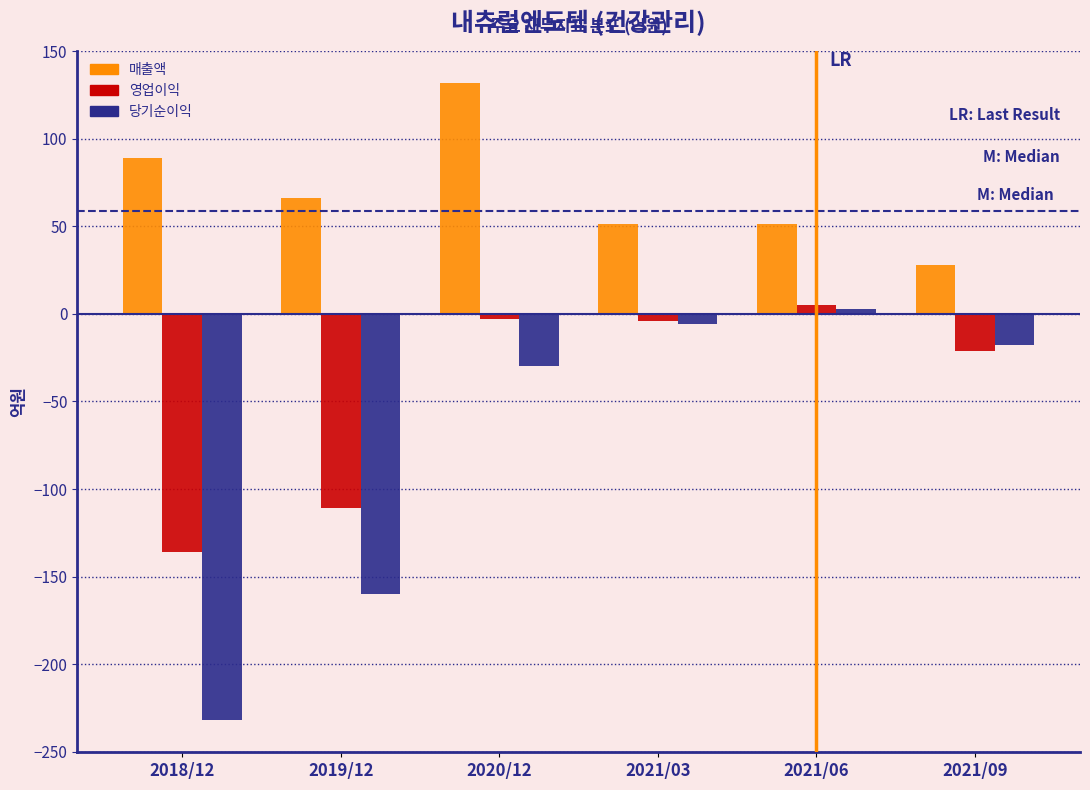

At which category is the sum across all series the highest?

2020/12